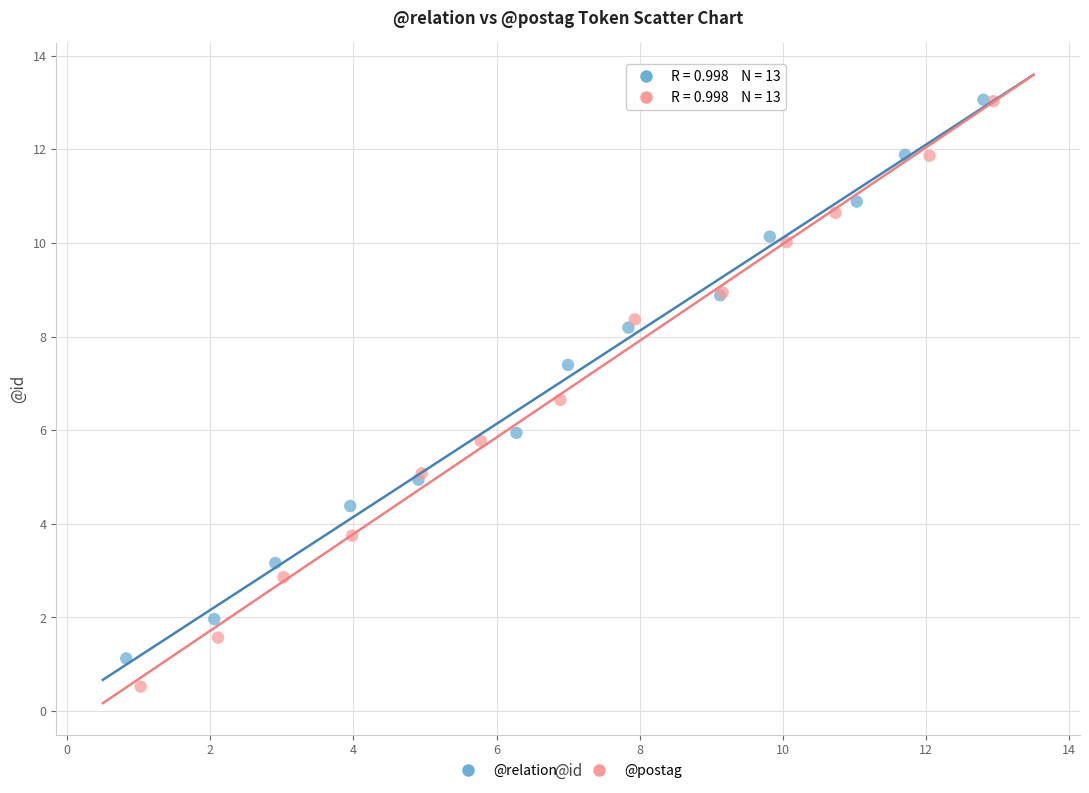

Which series has the widest spread of Y values?

@postag